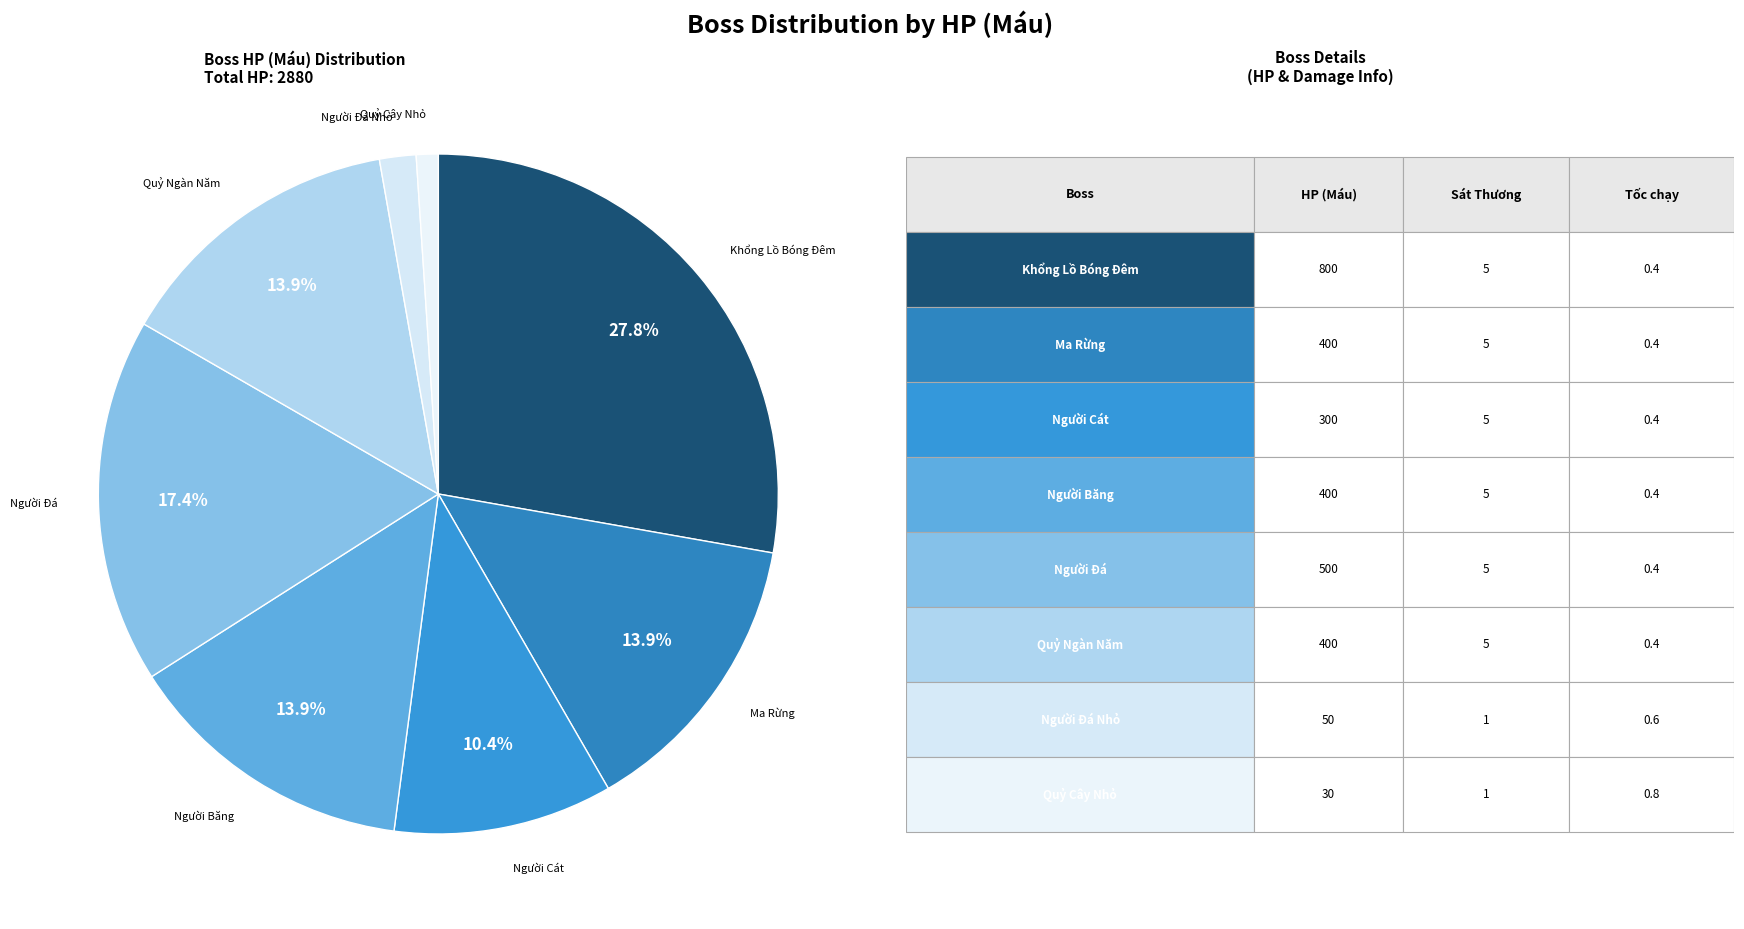

Is Người Băng the majority of the pie?

No